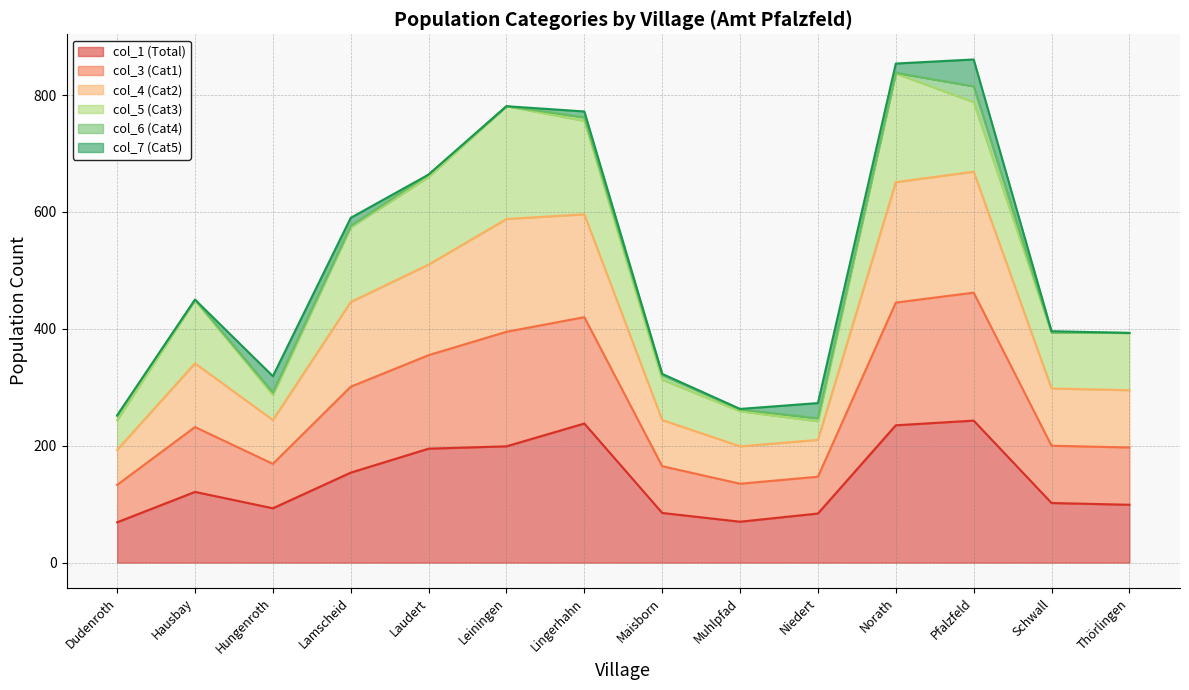

The col_1 (Total) series shows 238 at Lingerhahn. True or false?

True